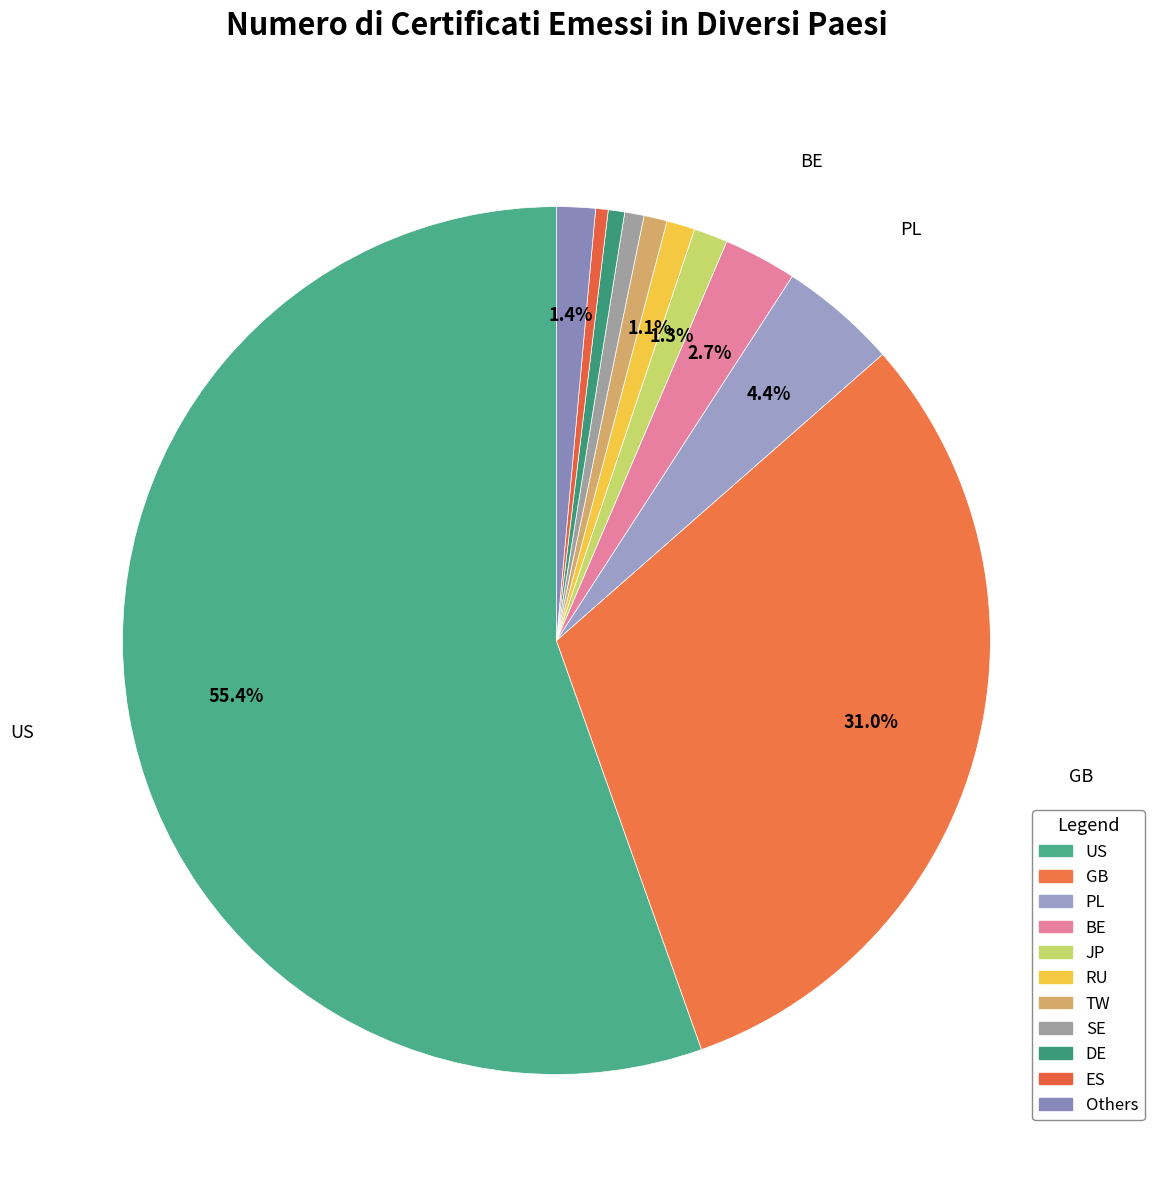

How many slices are in this pie chart?

11